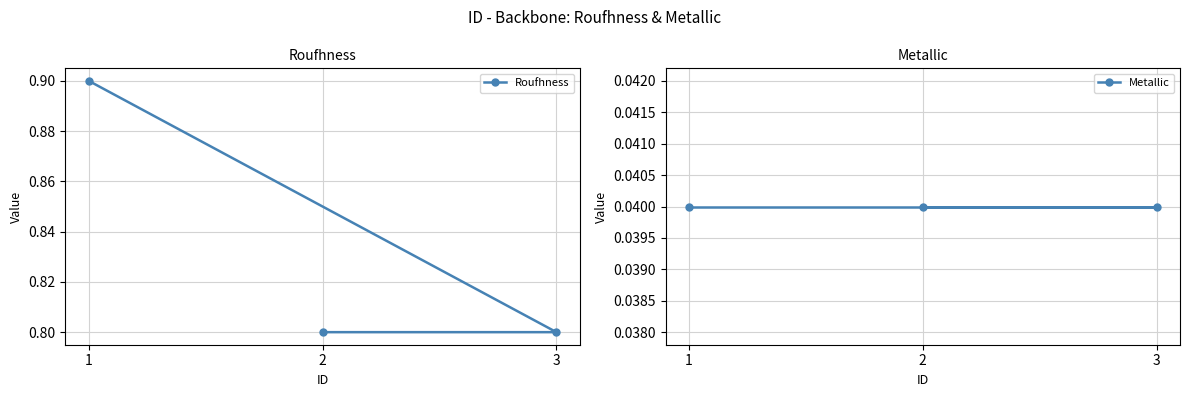

What is the difference between the highest and lowest values at 3?

0.8